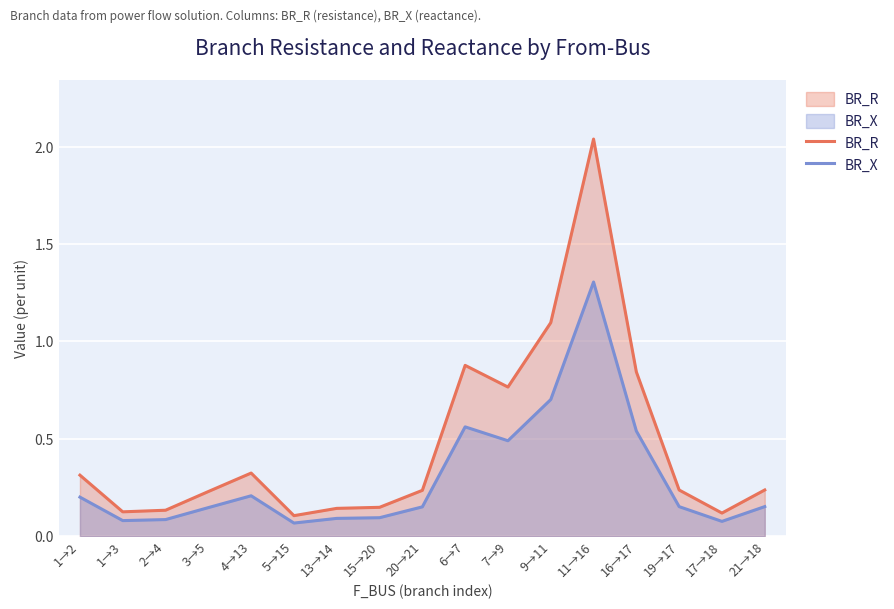

Rank the series at 16→17 from lowest to highest value.

BR_X, BR_R